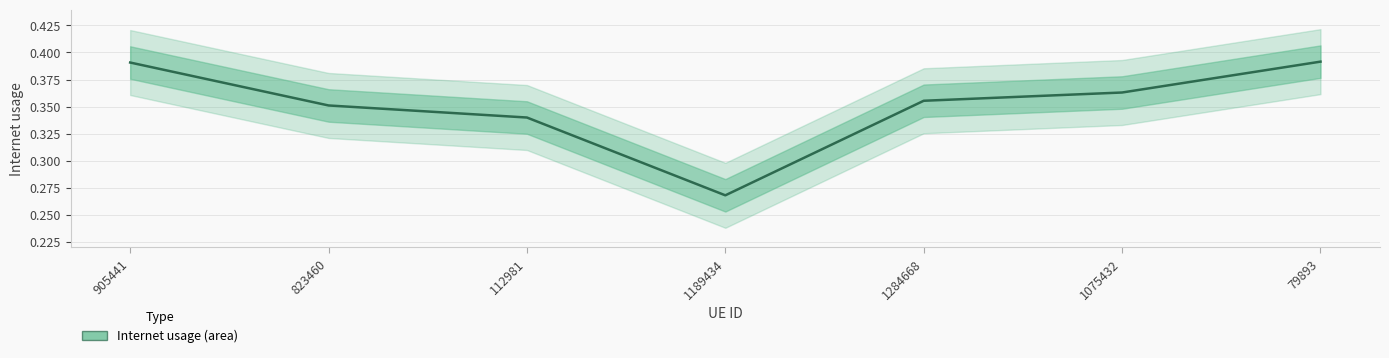

True or false: the data shows 0.5 at 112981.

False